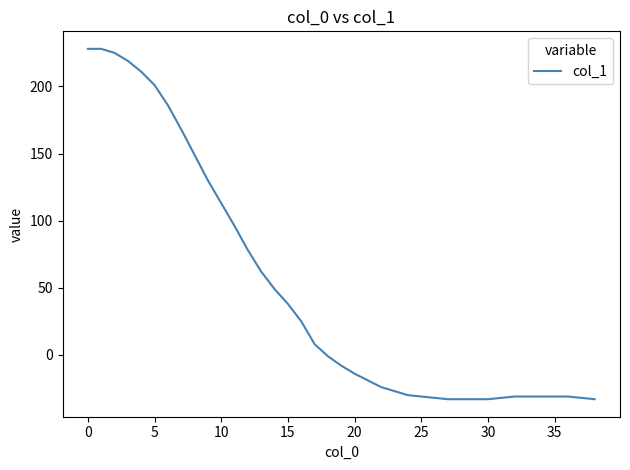

What is the difference between the maximum and minimum values?

261